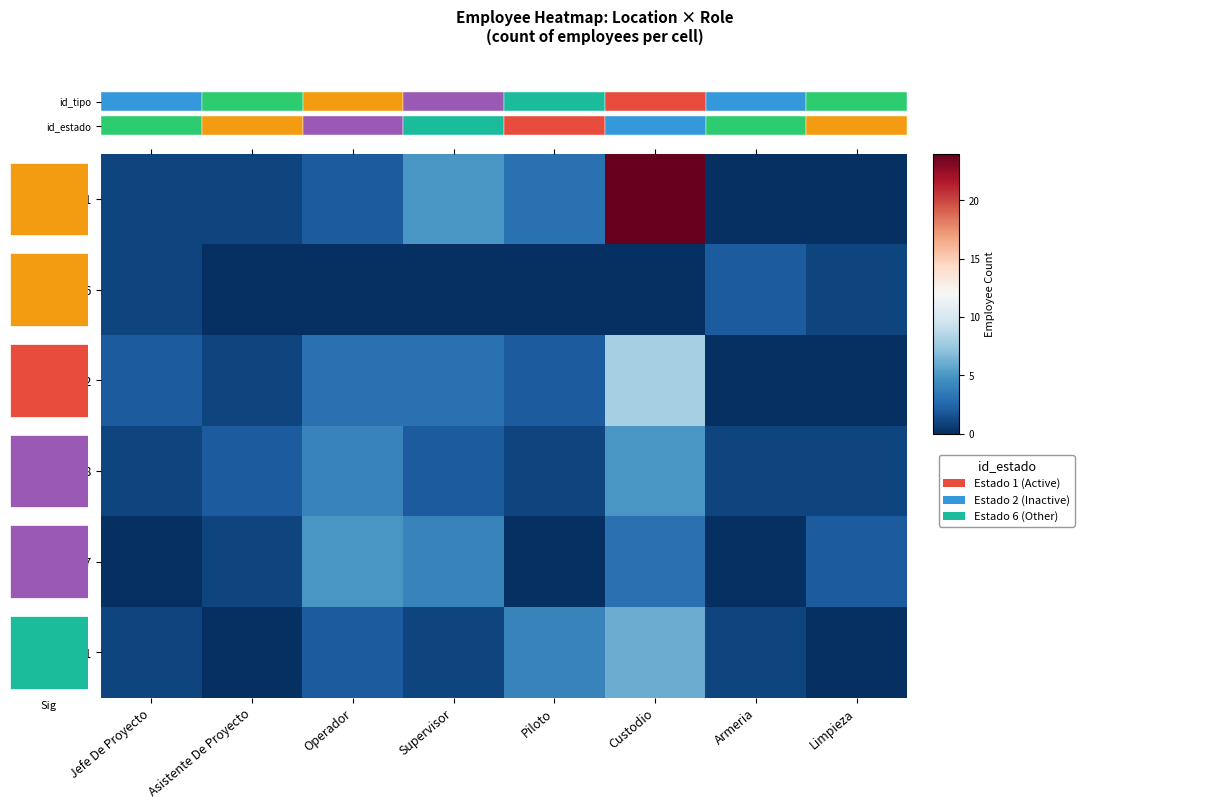

What is the difference between the highest and lowest values at Custodio?

24